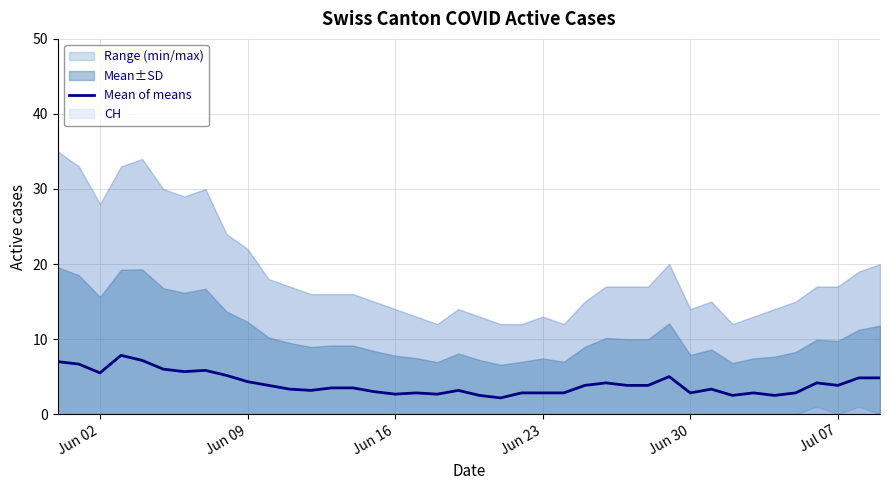

What is the minimum value for Mean of means?

2.2